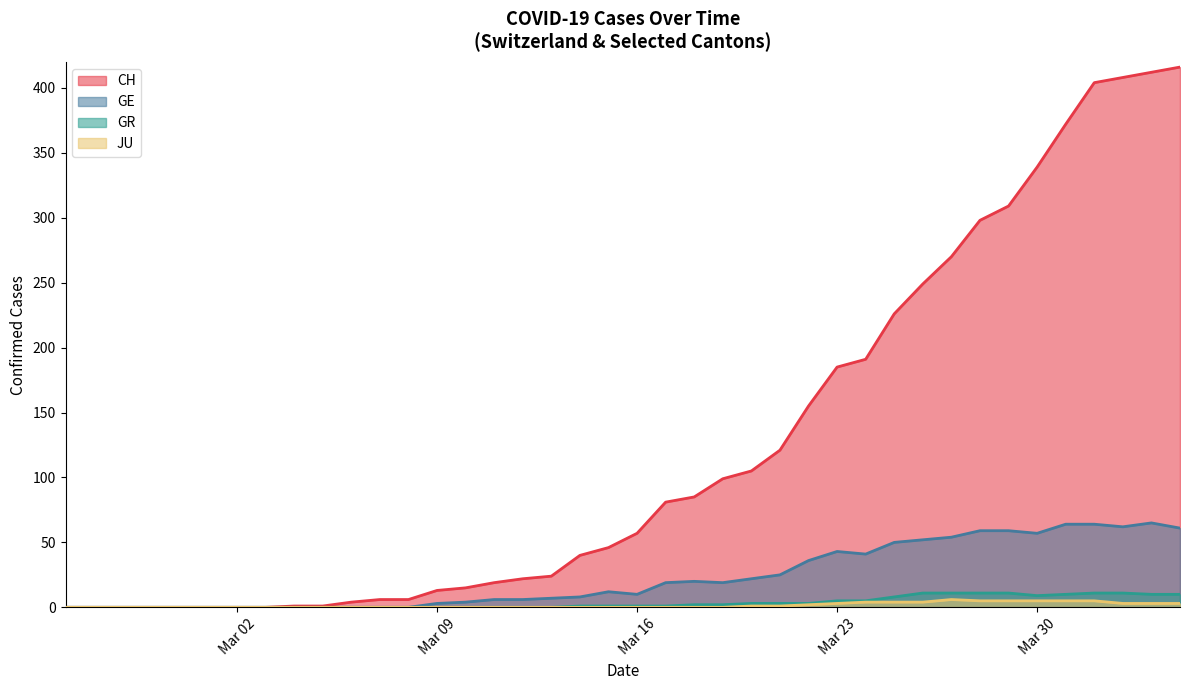

What is the maximum value shown in the chart?

416